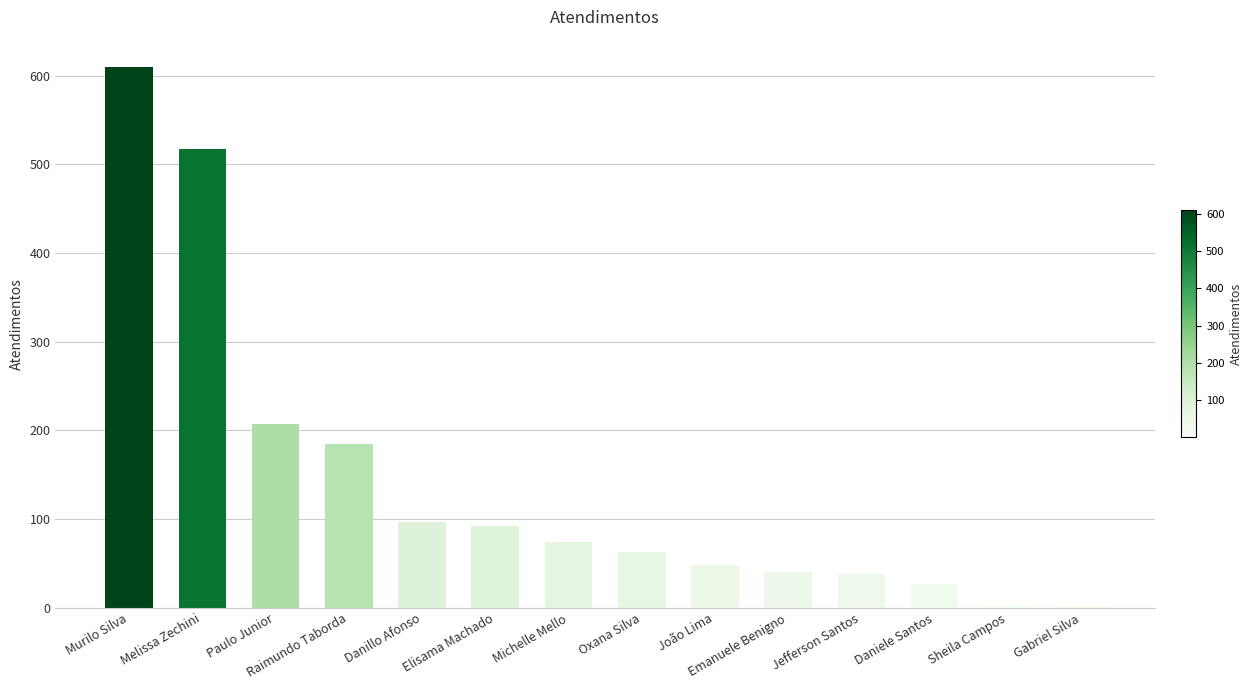

Does the chart contain stacked bars?

No